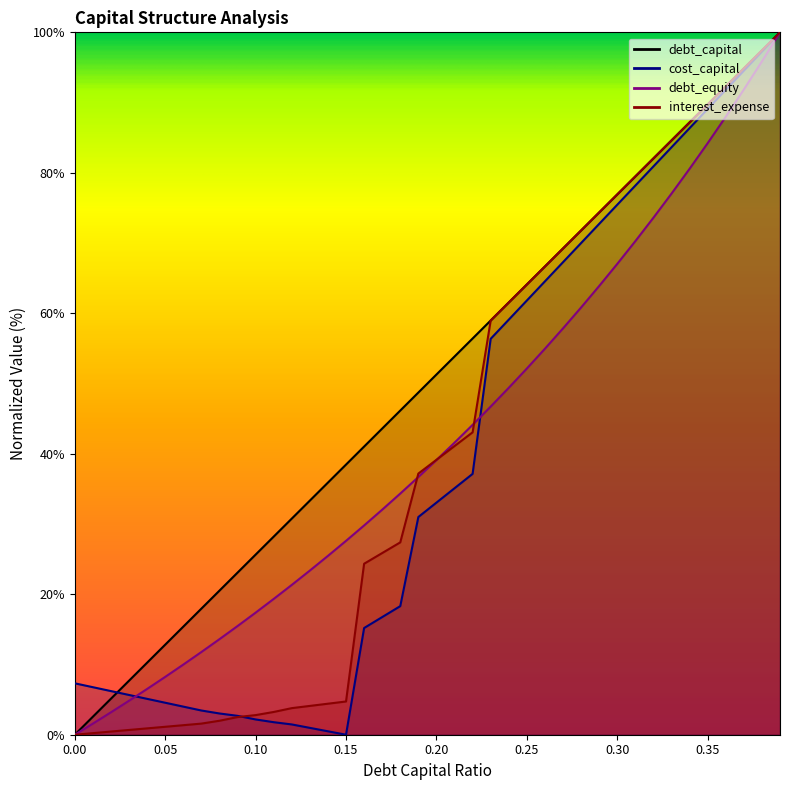

After their last crossing, which series has the higher values: cost_capital or debt_capital?

debt_capital